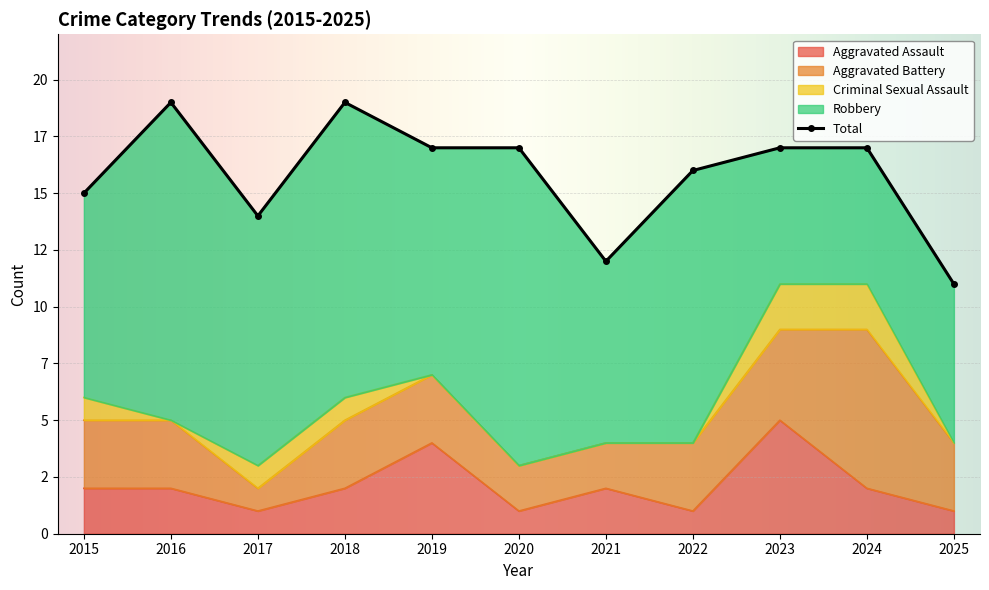

What is the sum of the Total values at 2022 and 2023?

33